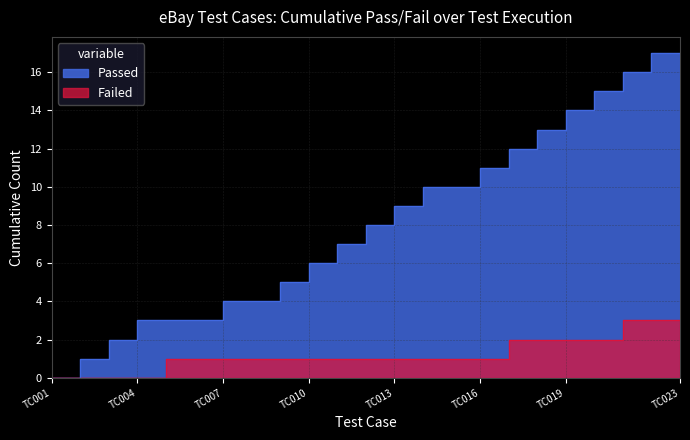

How many series are shown in this chart?

2